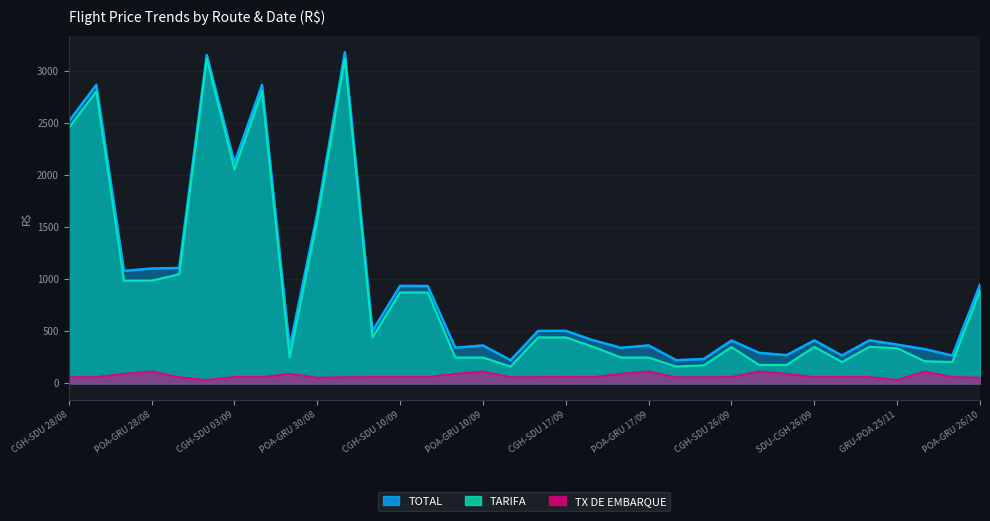

What is the spread (max minus min) of values at POA-GRU 17/09?

248.5